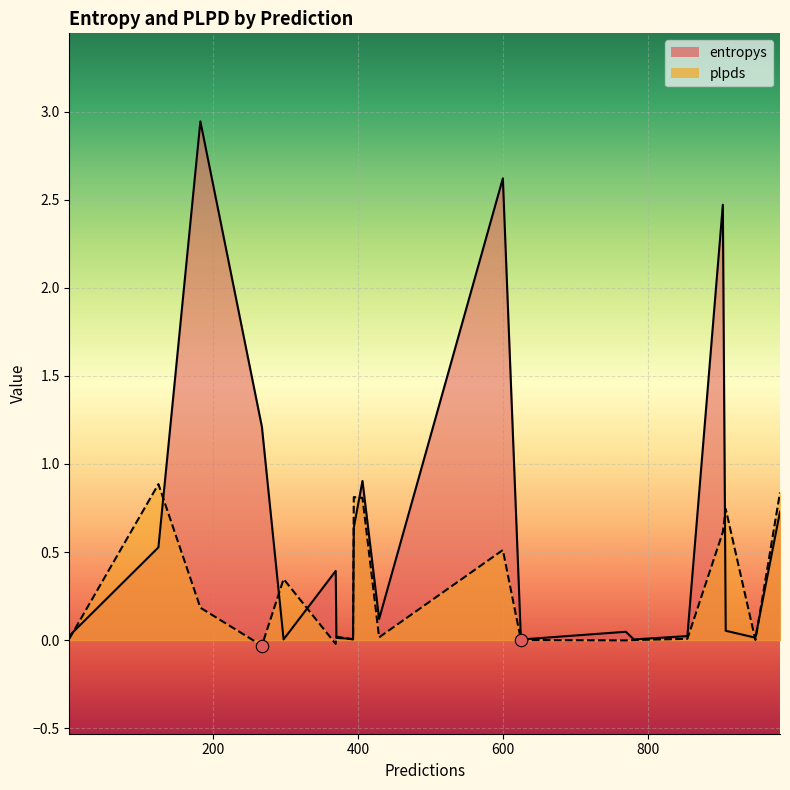

Which series has the largest total across all categories?

entropys